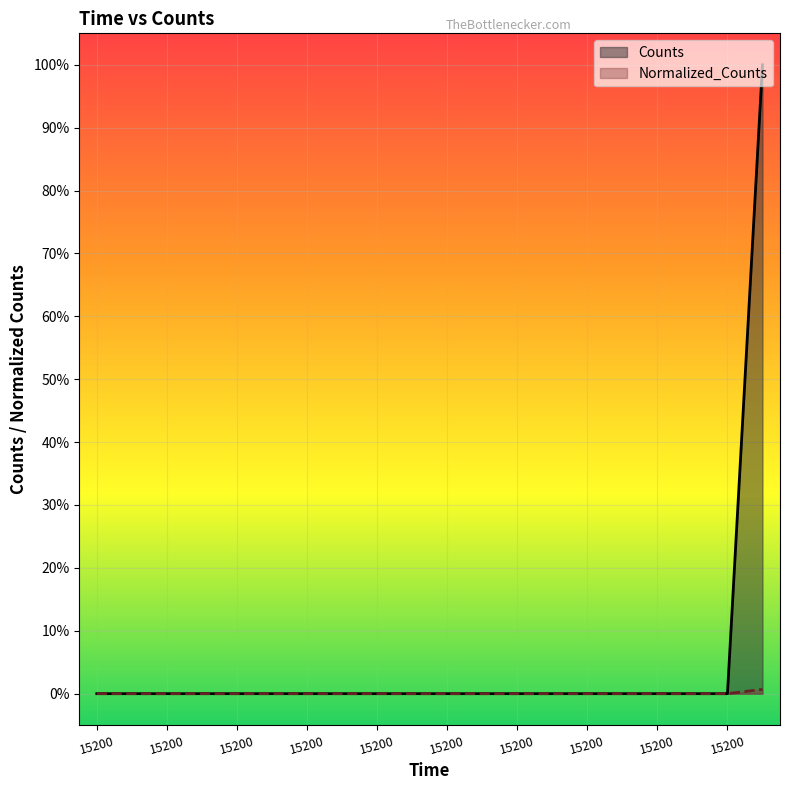

Which category has the lowest value across all series?

15200.0